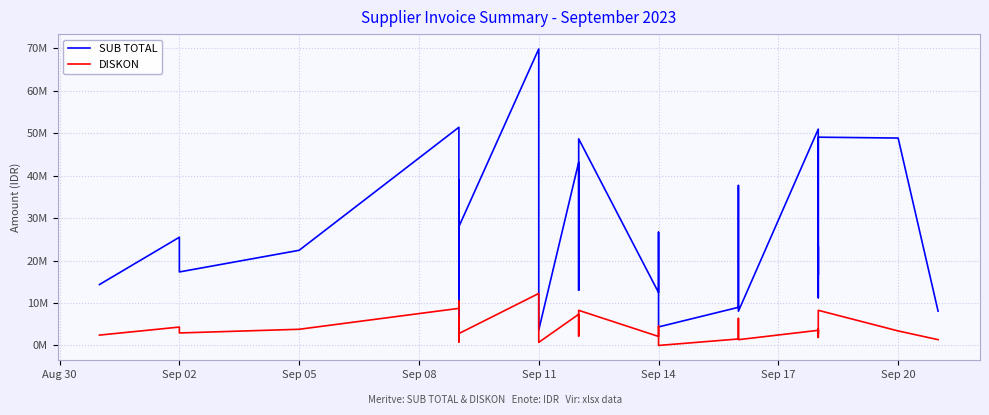

What is the maximum value shown in the chart?

69846600